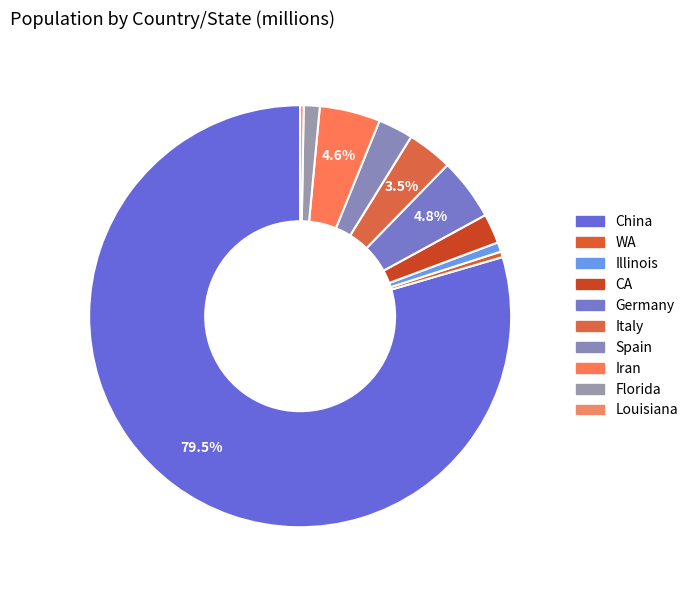

Count the number of slices in the pie.

10